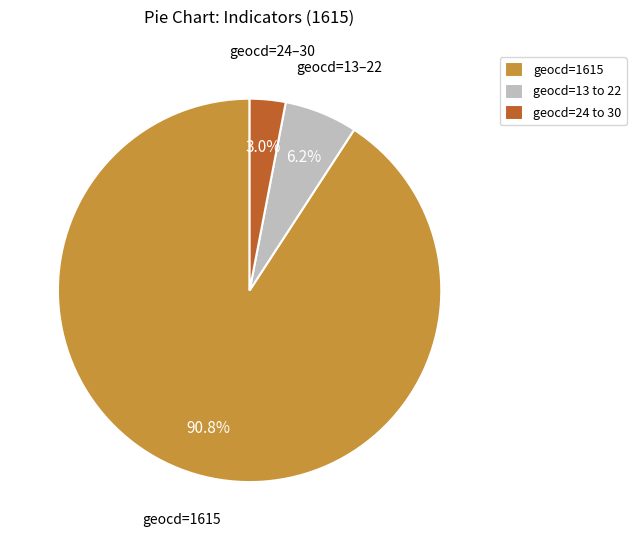

What is the smallest slice in the pie chart?

geocd=24 to 30